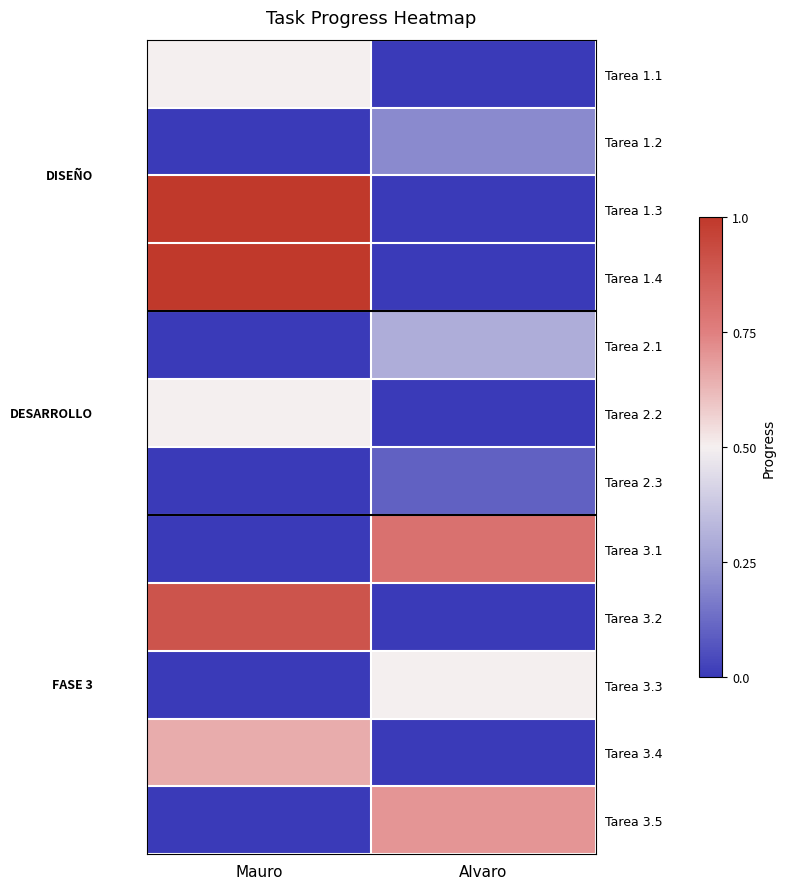

Reading left to right, extract all data points from this chart.

Tarea 1.1: Mauro=0.5	Alvaro=0.0
Tarea 1.2: Mauro=0.0	Alvaro=0.2
Tarea 1.3: Mauro=1.0	Alvaro=0.0
Tarea 1.4: Mauro=1.0	Alvaro=0.0
Tarea 2.1: Mauro=0.0	Alvaro=0.3
Tarea 2.2: Mauro=0.5	Alvaro=0.0
Tarea 2.3: Mauro=0.0	Alvaro=0.1
Tarea 3.1: Mauro=0.0	Alvaro=0.8
Tarea 3.2: Mauro=0.9	Alvaro=0.0
Tarea 3.3: Mauro=0.0	Alvaro=0.5
Tarea 3.4: Mauro=0.7	Alvaro=0.0
Tarea 3.5: Mauro=0.0	Alvaro=0.7